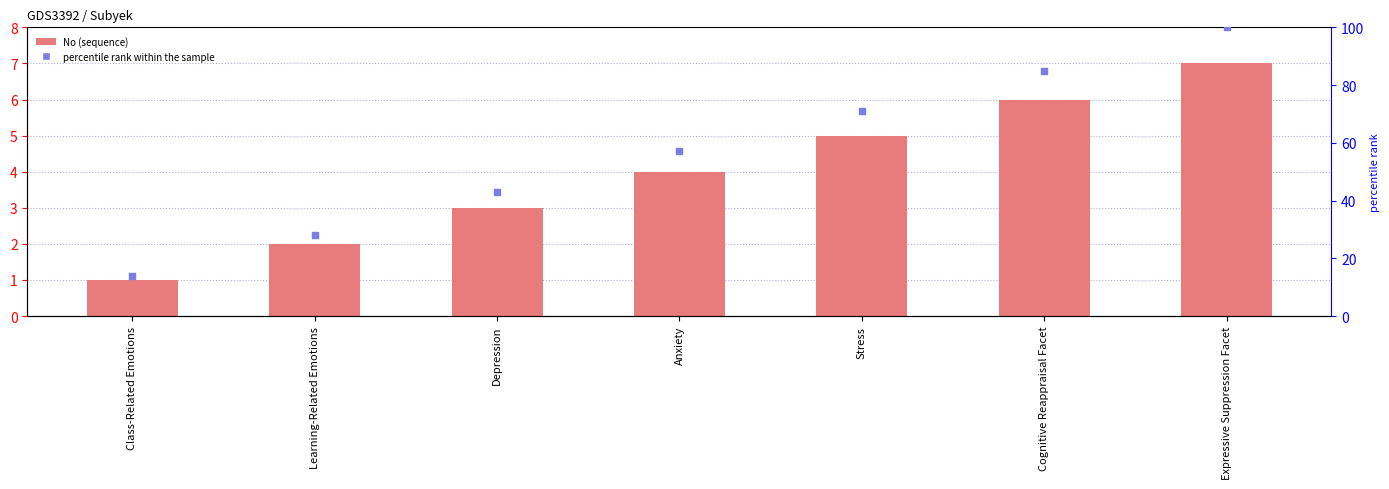

Which series contains the highest Y value?

percentile rank within the sample